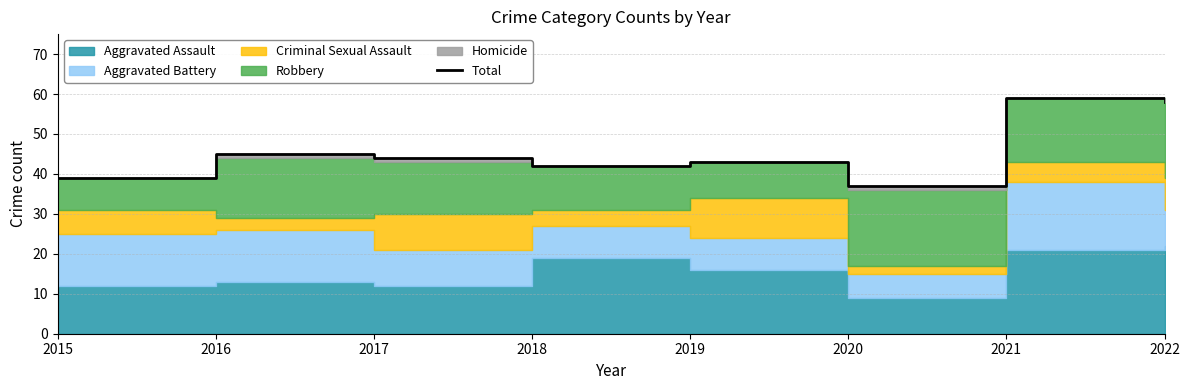

Reading left to right, transcribe all the data shown in this chart.

2015=39	2016=45	2017=44	2018=42	2019=43	2020=37	2021=59	2022=58